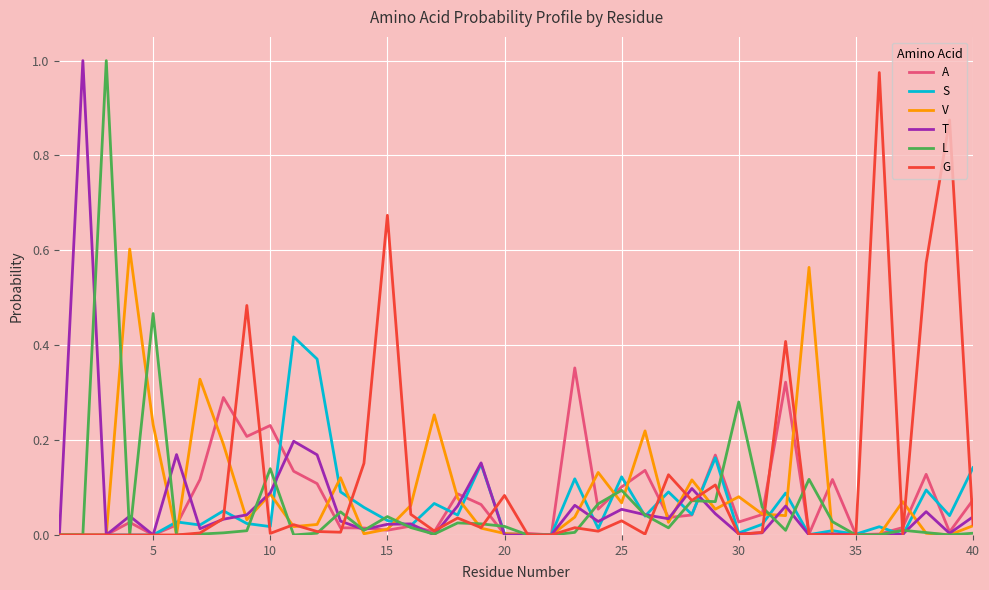

In G, how many points are higher than both neighbors (excluding endpoints)?

12